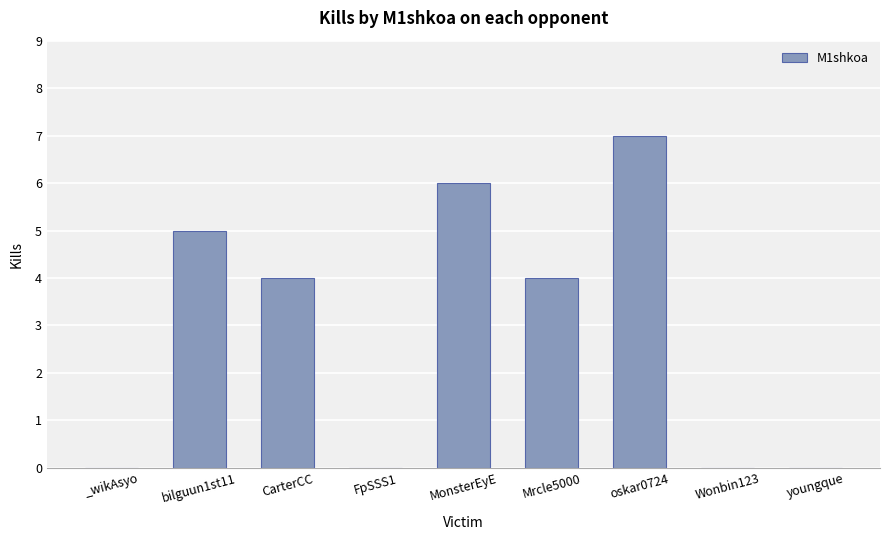

How many distinct data groups are displayed?

1